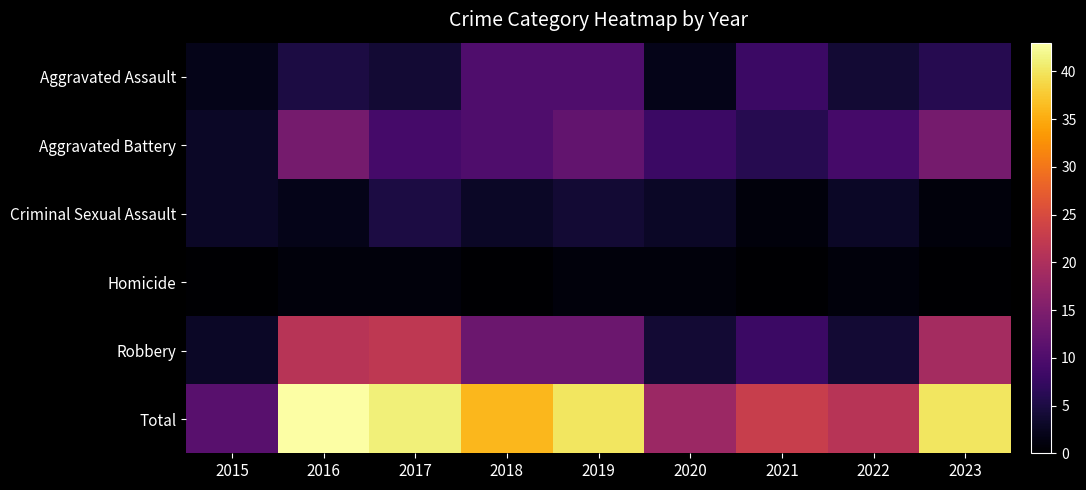

At which category is the sum across all series the highest?

2016